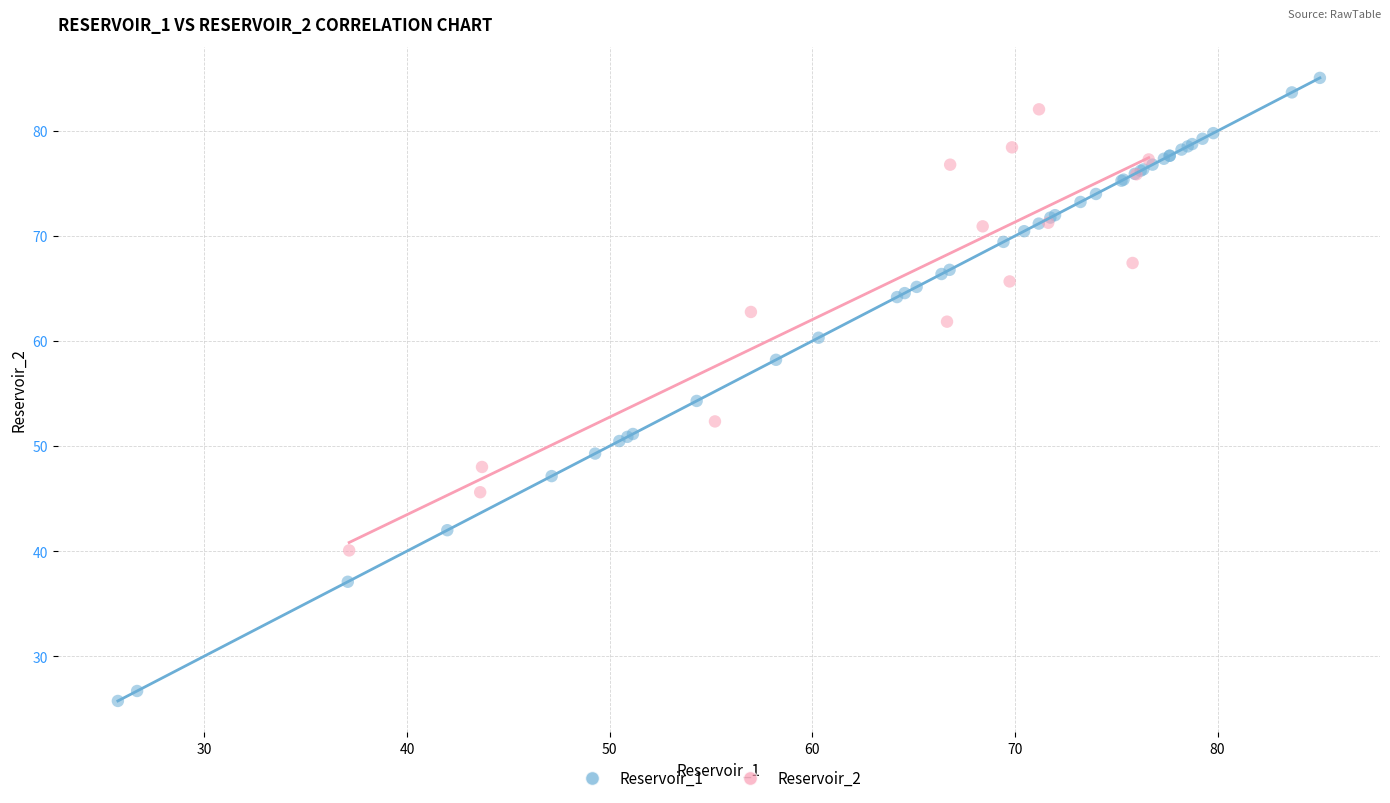

Which series reaches the minimum Y coordinate?

Reservoir_1